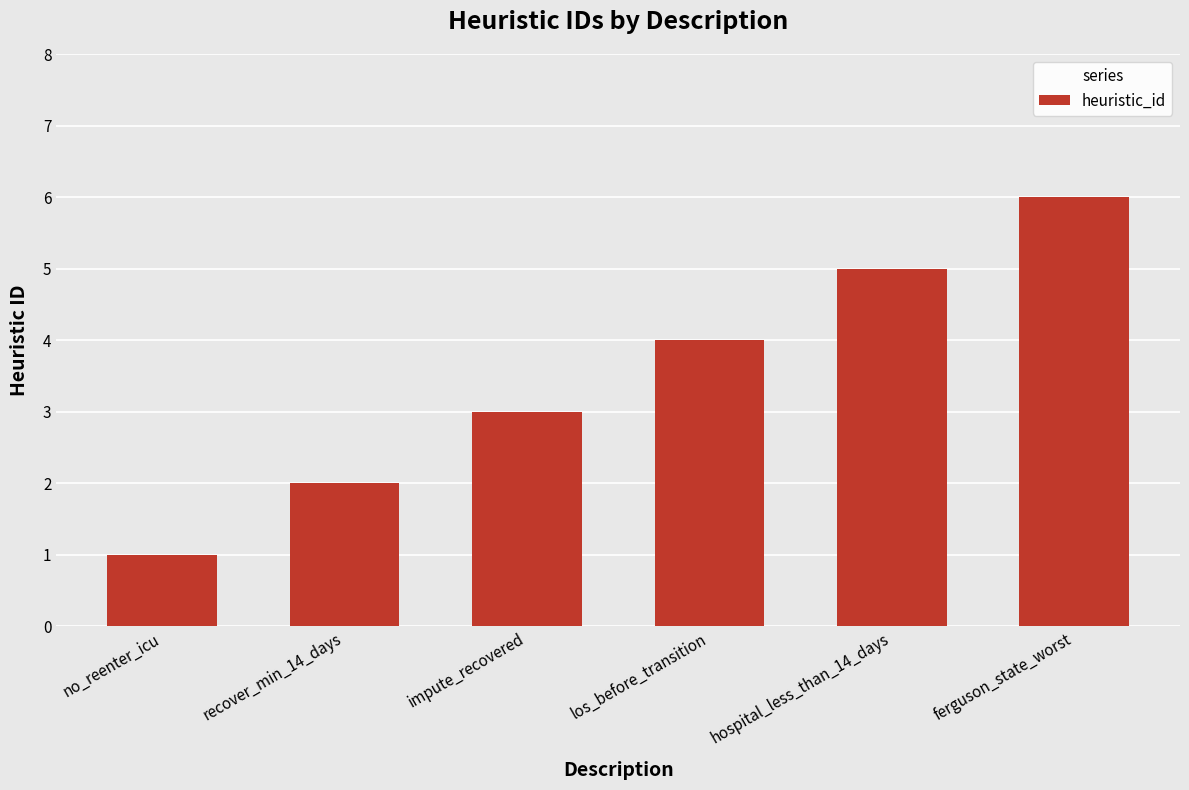

List the labels in order of value, largest first.

ferguson_state_worst, hospital_less_than_14_days, los_before_transition, impute_recovered, recover_min_14_days, no_reenter_icu